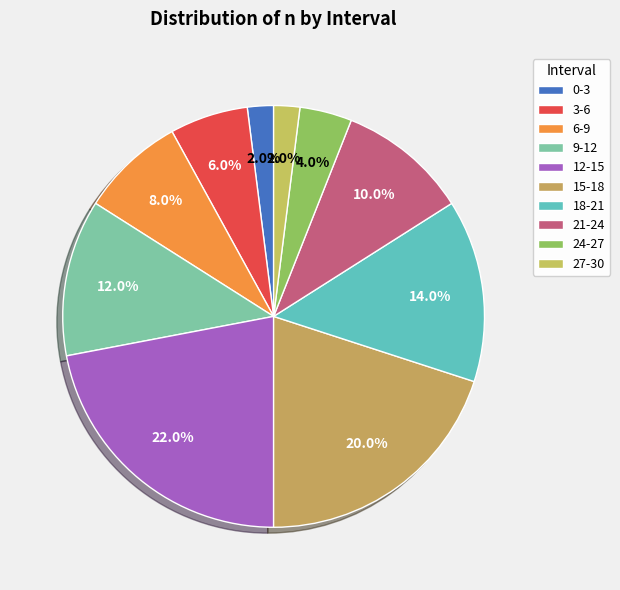

Is 27-30 the majority of the pie?

No